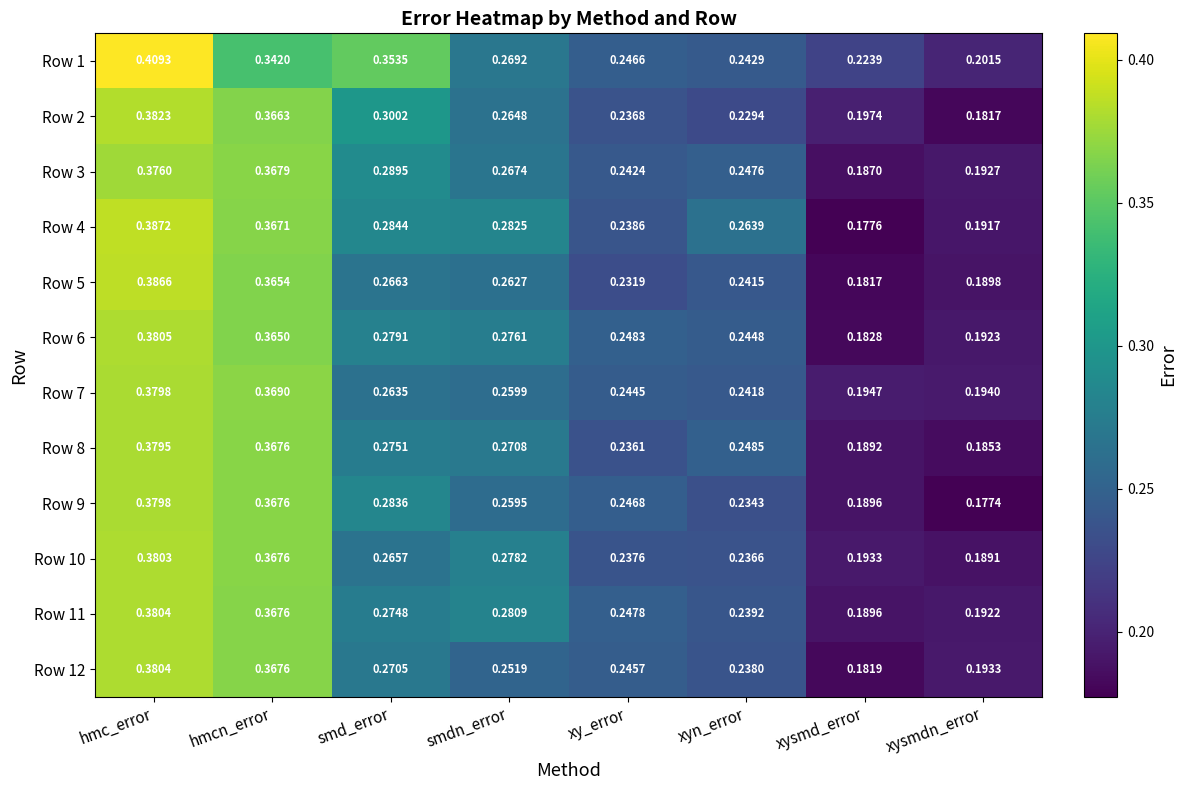

At which category is the sum across all series the highest?

hmc_error